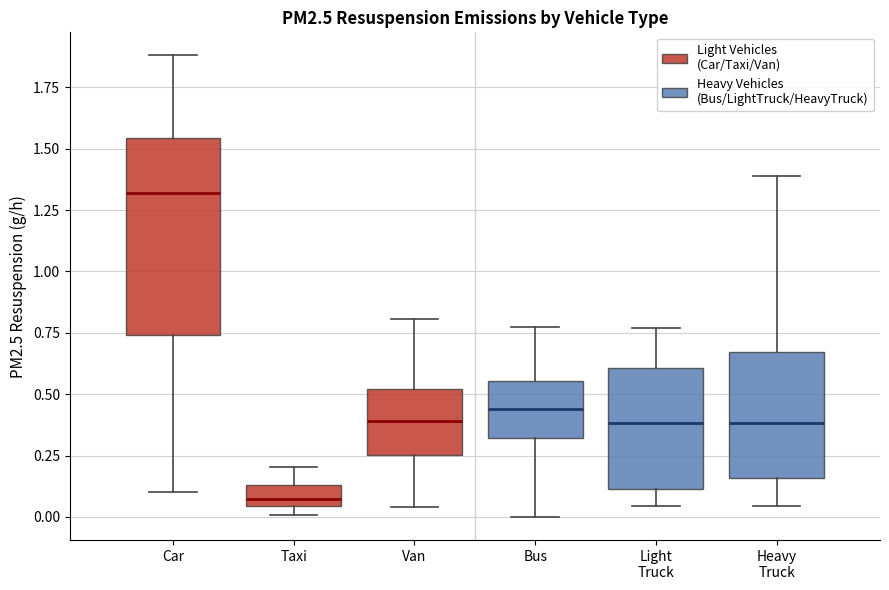

Where is the lower edge of the box for Van on the y-axis? The values are not printed on the chart, so give them approximately, as read against the axis.

0.25